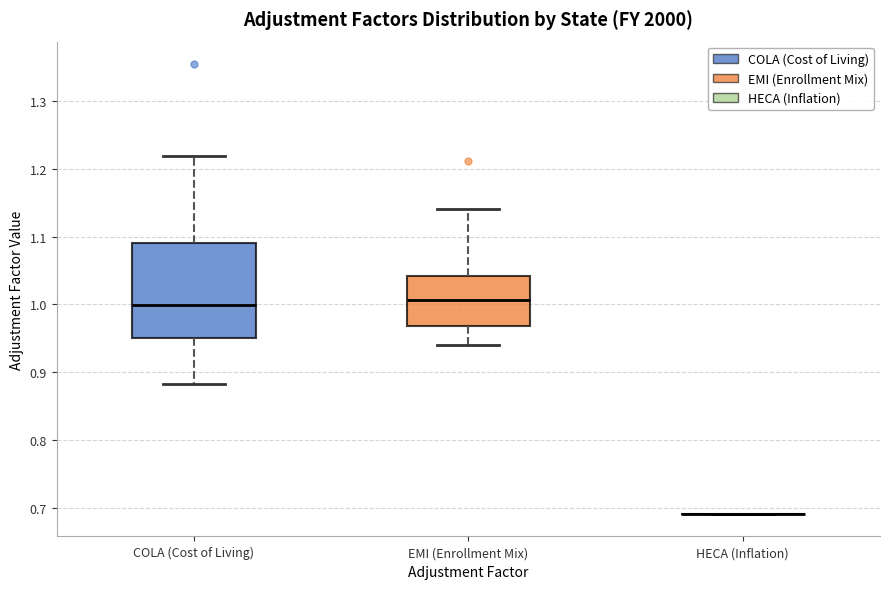

Reading left to right, read every box against the y-axis: the position of its median line, the range the box covers, and the ends of its whiskers. The values are not printed on the chart, so give them approximately, as read against the axis.

COLA (Cost of Living): median 1.00, box 0.95 to 1.09, whiskers 0.88 to 1.22
EMI (Enrollment Mix): median 1.01, box 0.97 to 1.04, whiskers 0.94 to 1.14
HECA (Inflation): box collapsed to a line at 0.69, whiskers 0.69 to 0.69